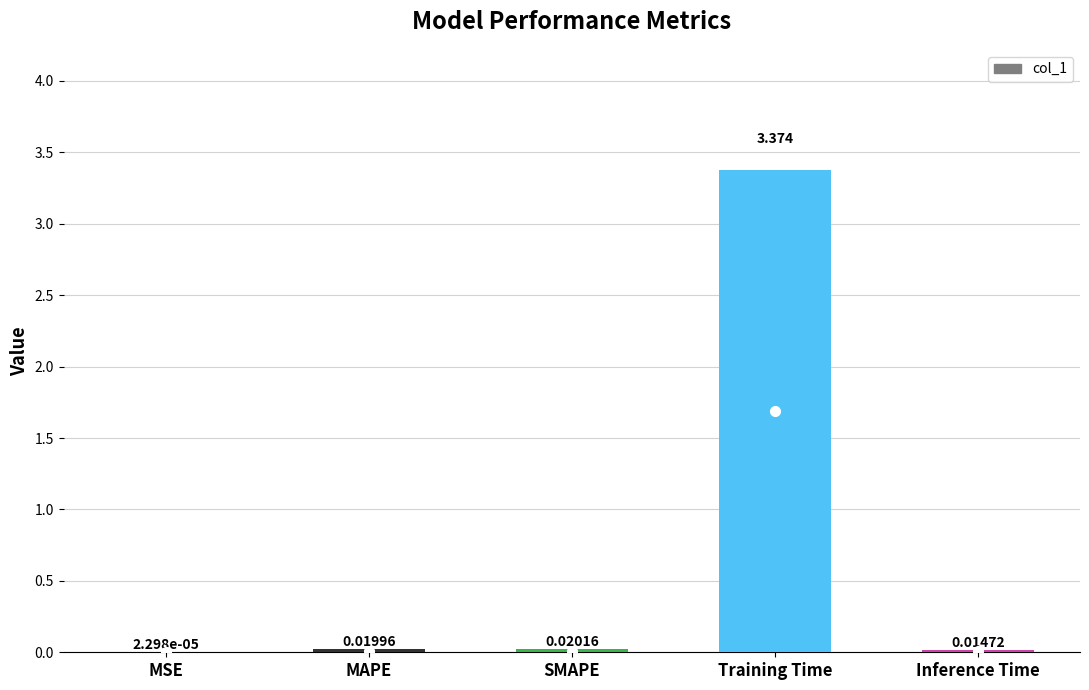

At which label is the value closest to 1?

SMAPE